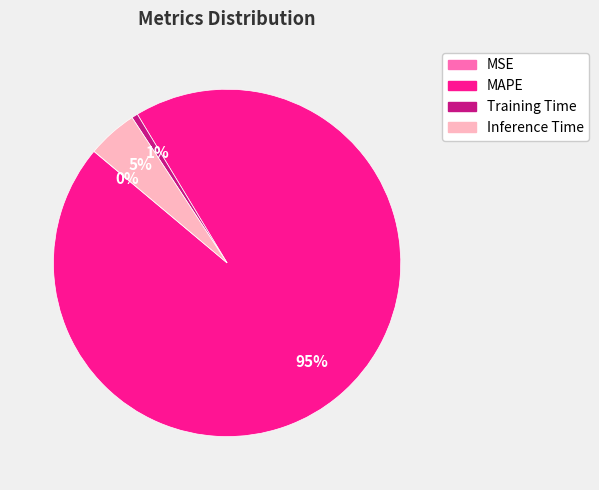

Is it true that Inference Time is 18% of the pie?

False